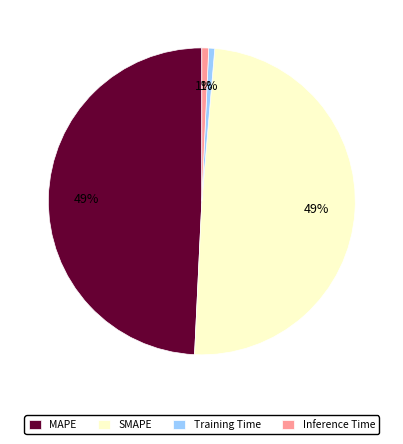

To the nearest percent, what is the combined percentage of Inference Time and MAPE?

50%